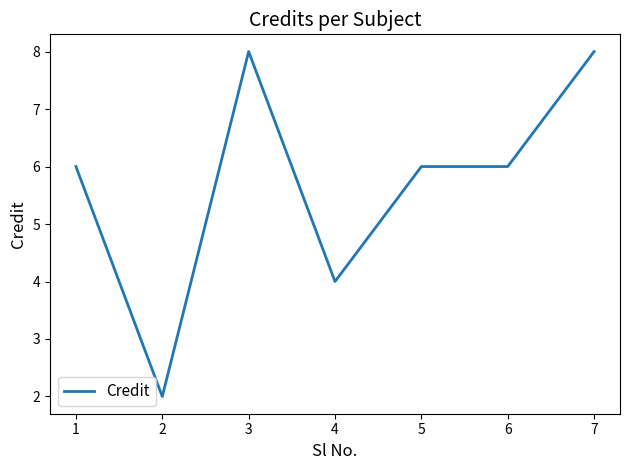

How many values are between 4 and 8?

6